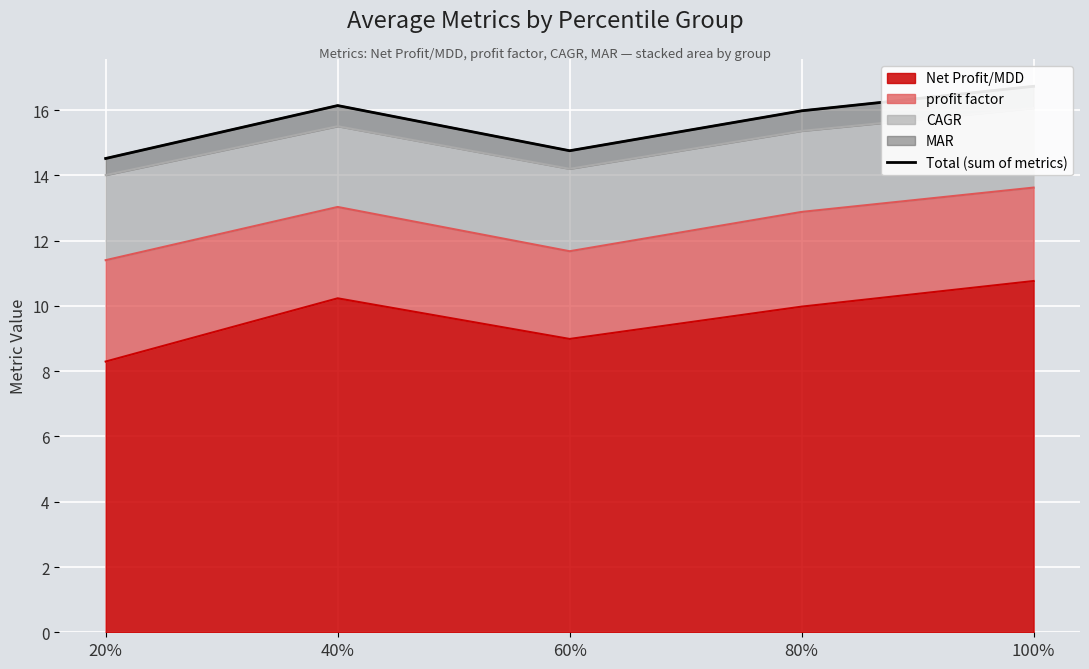

Is it true that the value at 20% is 23.7?

False